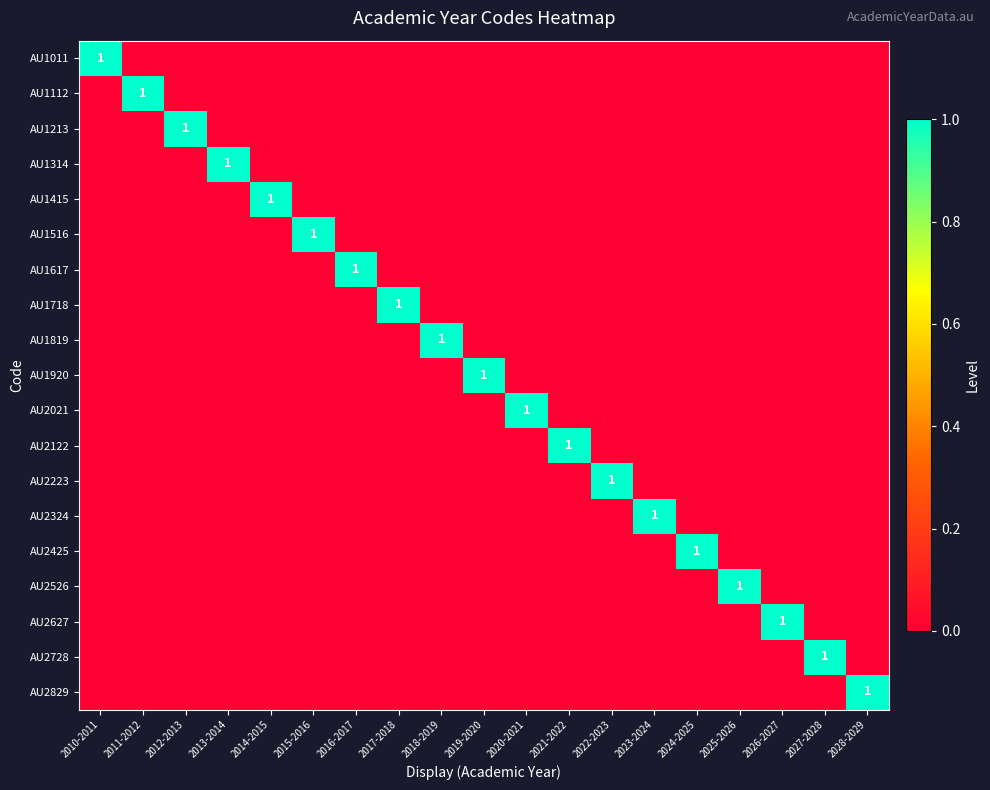

Which category has the highest value across all series?

2010-2011